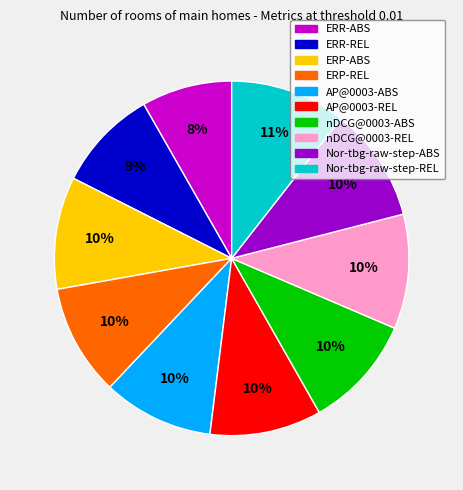

To the nearest percent, what is the average slice percentage?

10%